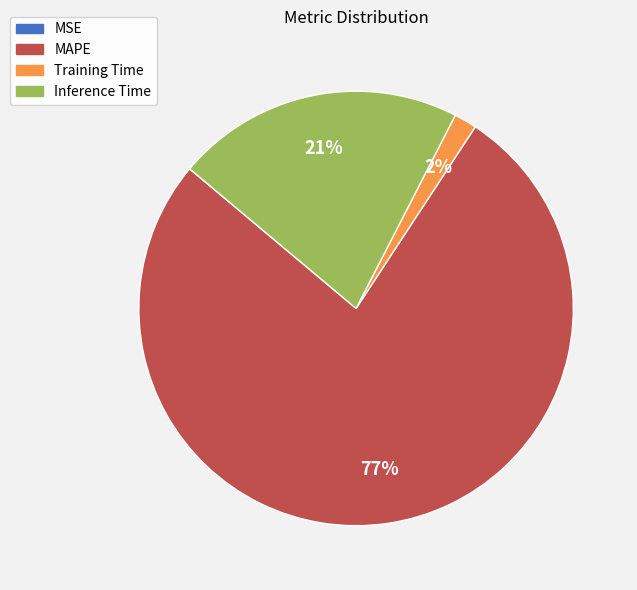

Which category has the biggest portion of the pie?

MAPE